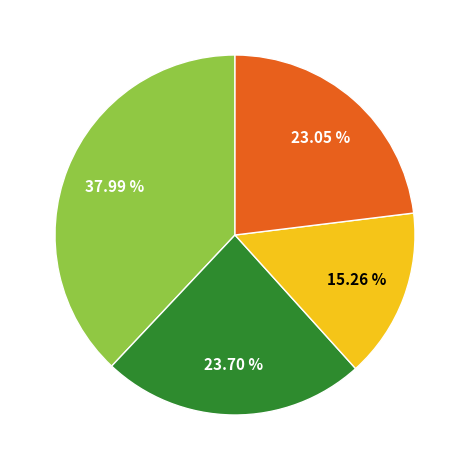

Does any single category account for the majority?

No